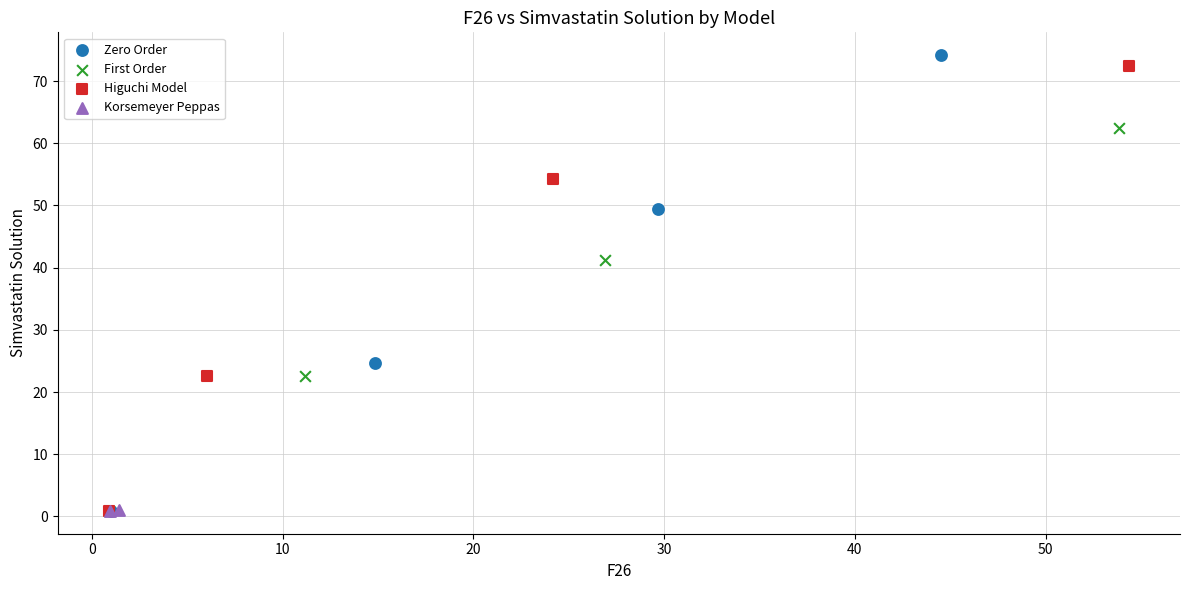

Which series contains the highest Y value?

Zero Order